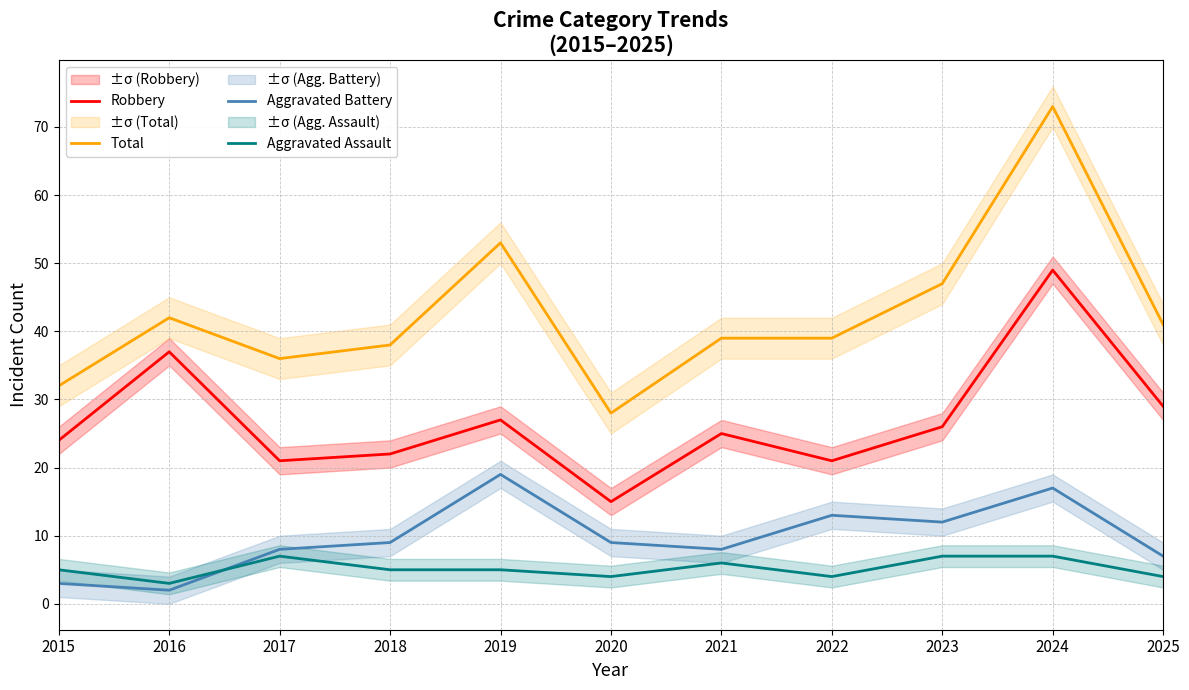

Reading left to right, transcribe all the data shown in this chart.

Robbery: 24	37	21	22	27	15	25	21	26	49	29
Total: 32	42	36	38	53	28	39	39	47	73	41
Aggravated Battery: 3	2	8	9	19	9	8	13	12	17	7
Aggravated Assault: 5	3	7	5	5	4	6	4	7	7	4